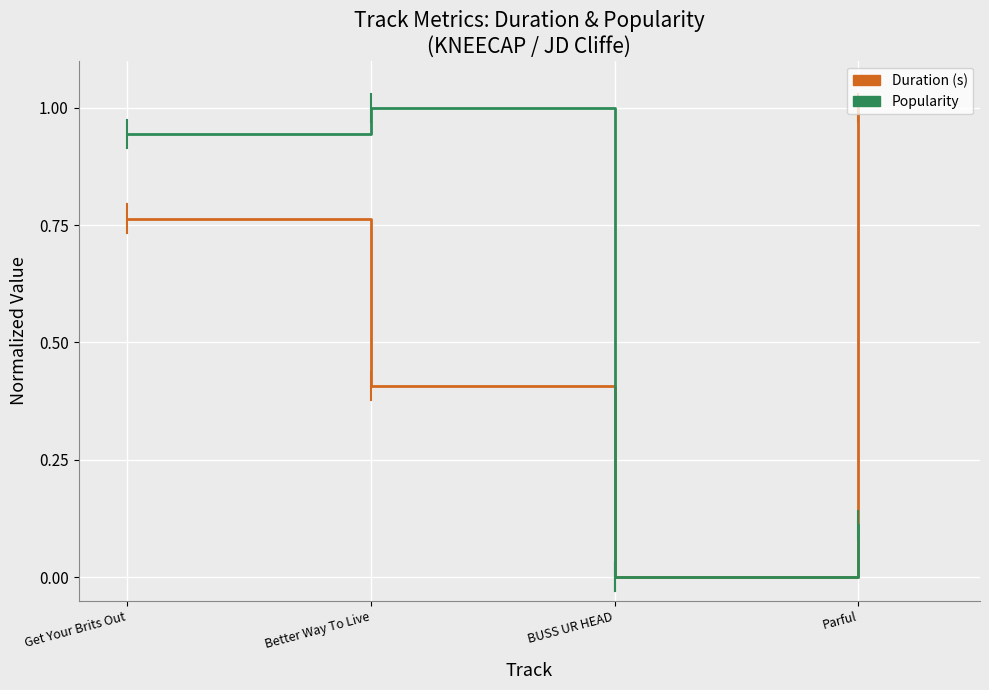

What value does the Duration (s) series have at Better Way To Live?

0.4